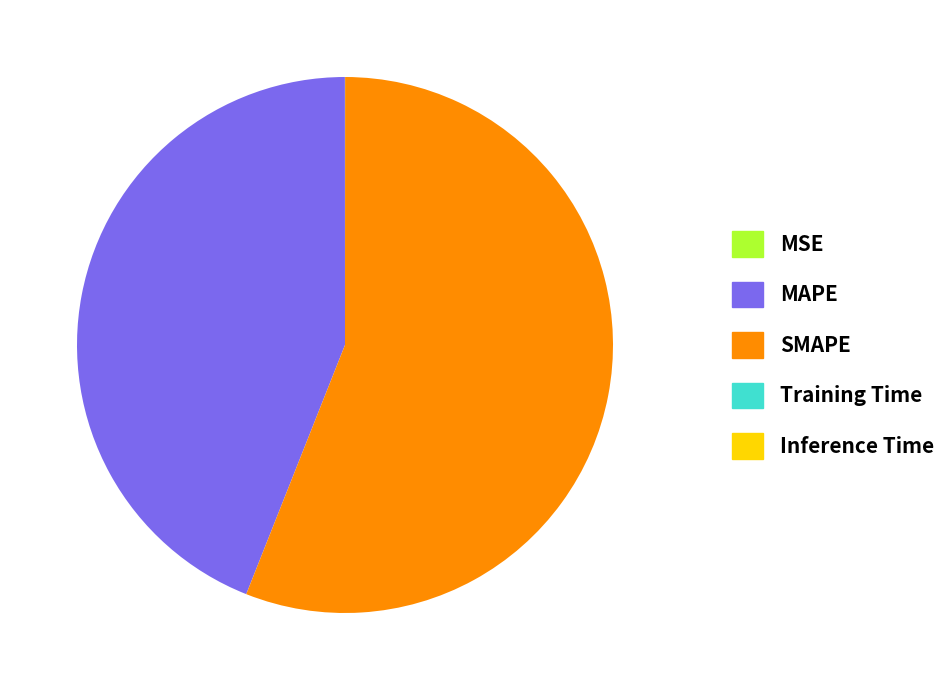

The SMAPE slice represents 46% of the pie. True or false?

False